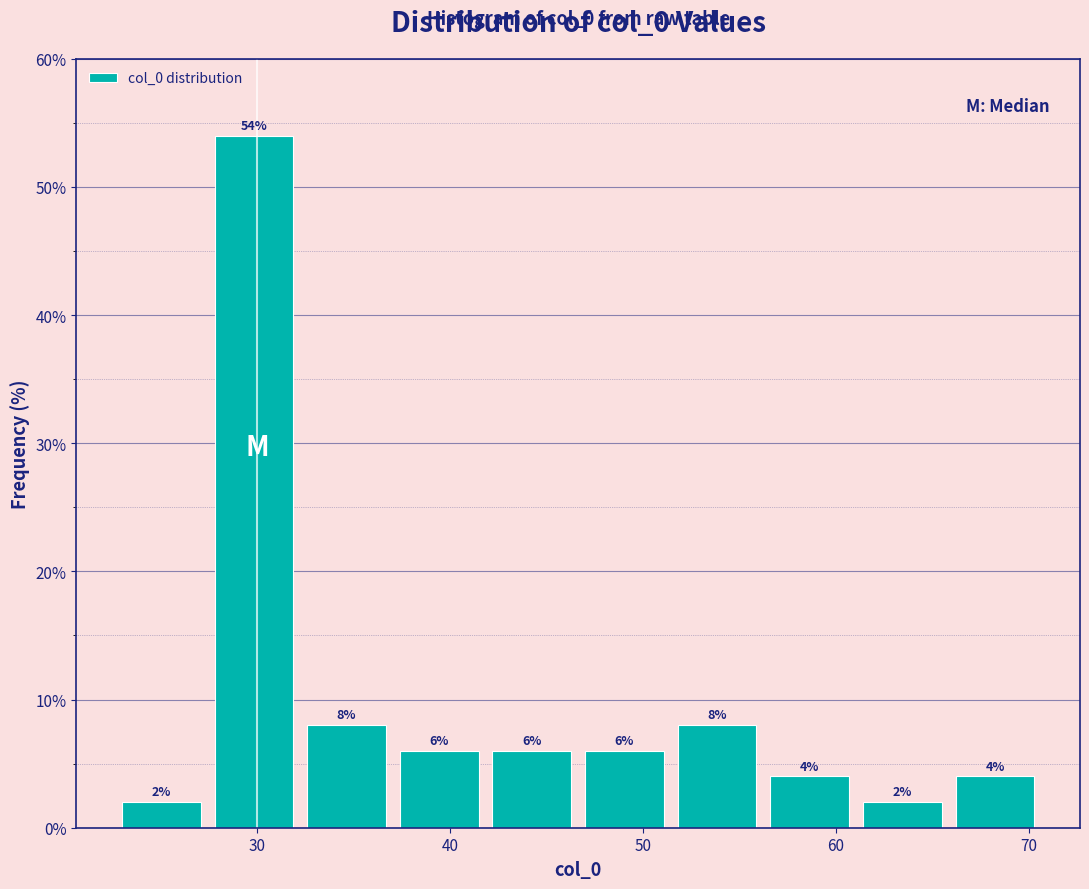

Which range on the x-axis has the tallest bar?

27.8 to 32.6